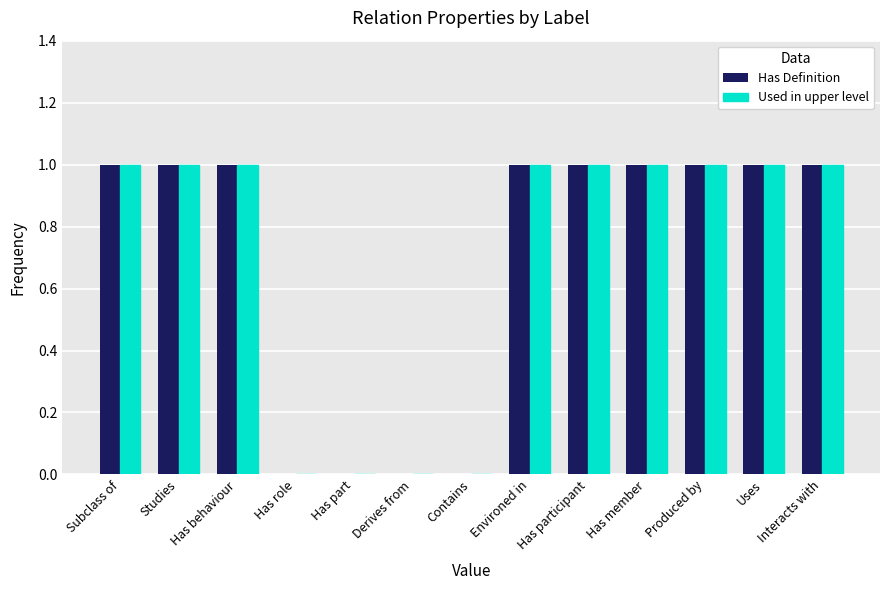

What is the sum of all Used in upper level values?

9